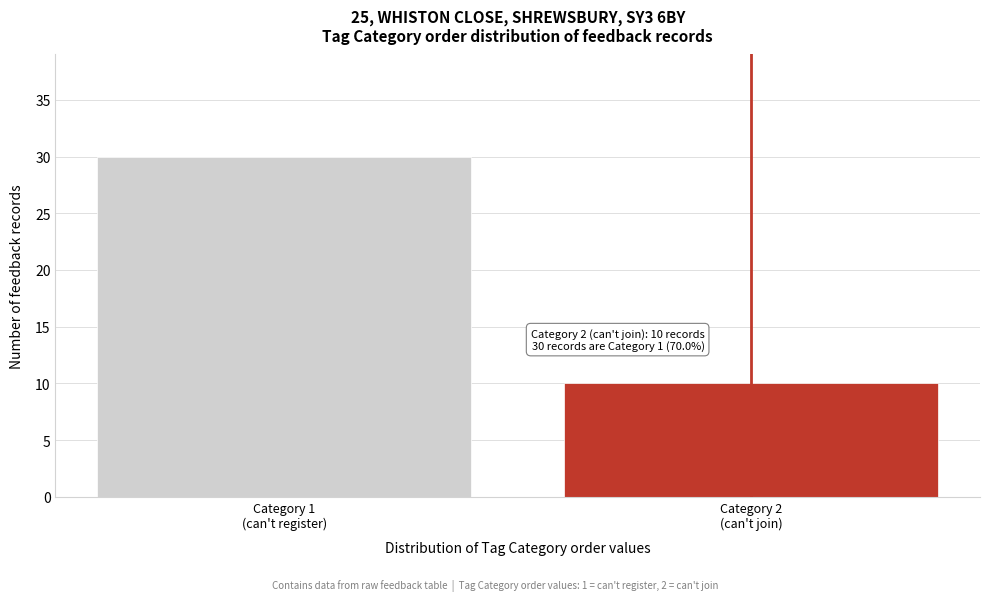

Reading left to right, list all the values displayed in this chart.

30	10